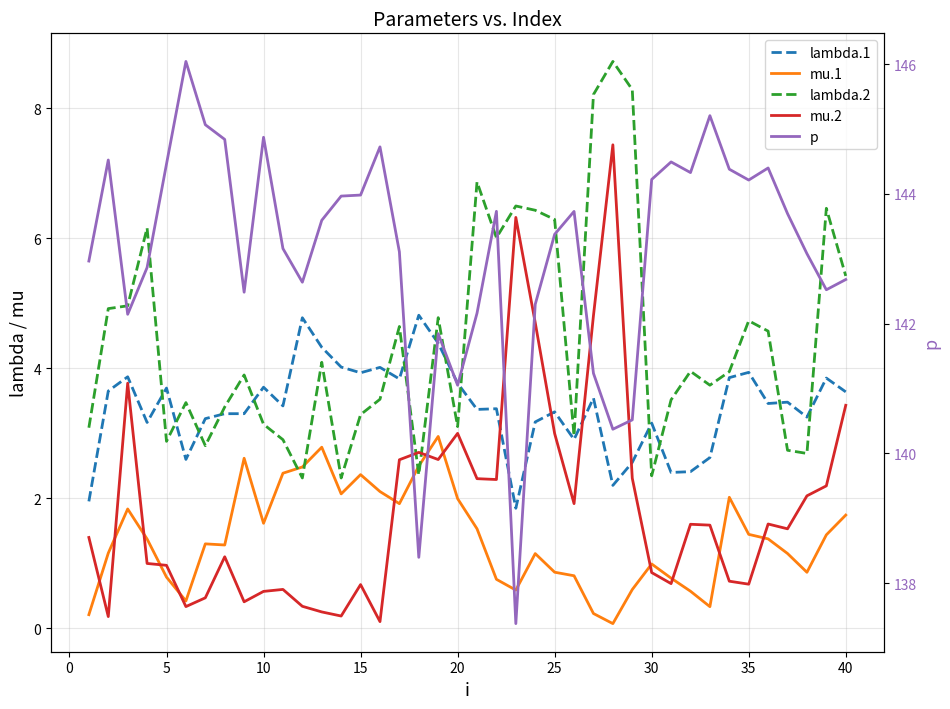

Is this an area chart (filled region under the line)?

No